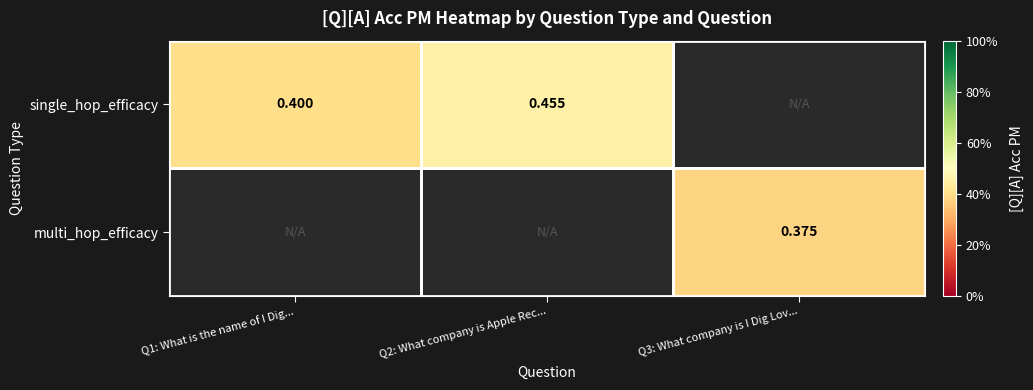

Rank the categories by multi_hop_efficacy value from lowest to highest.

Q1: What is the name of I Dig..., Q2: What company is Apple Rec..., Q3: What company is I Dig Lov...